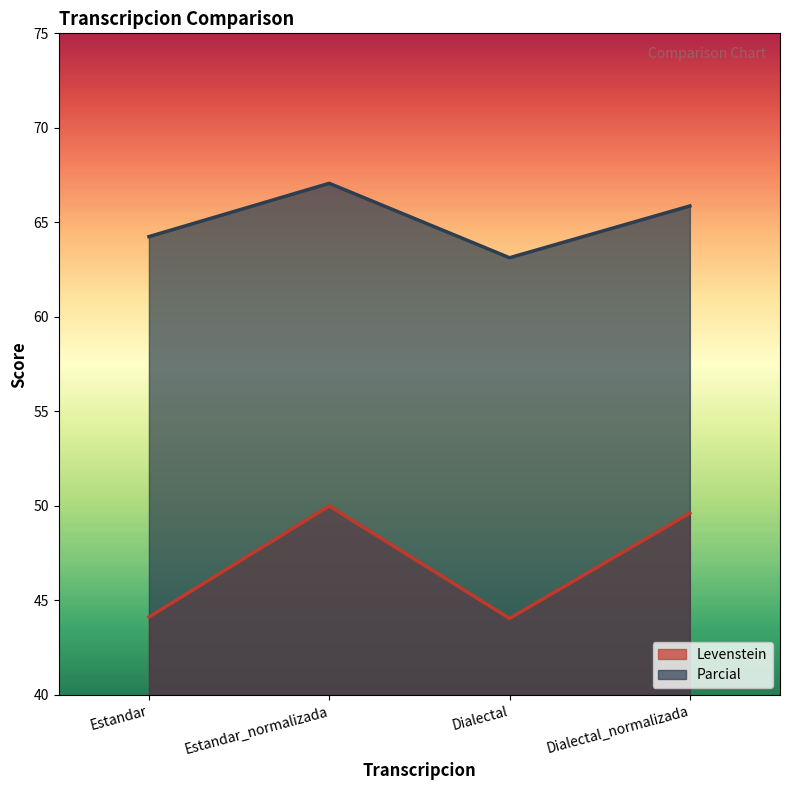

What value does the Levenstein series have at Dialectal_normalizada?

49.6